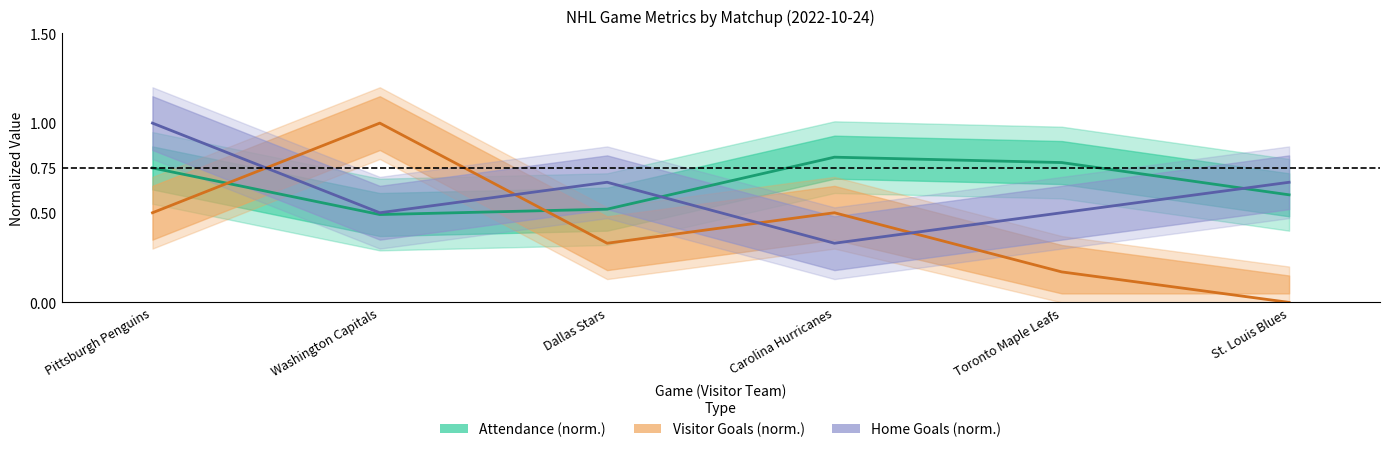

At which category is the sum across all series the highest?

Pittsburgh Penguins